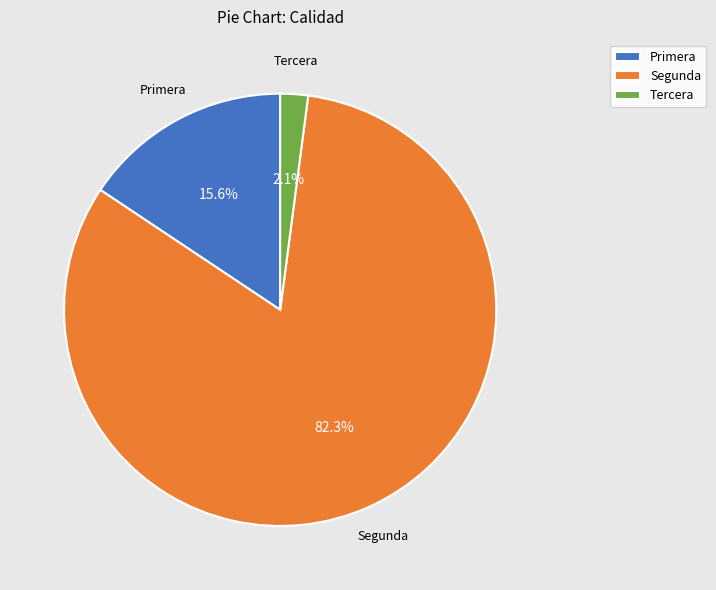

Count the number of slices in the pie.

3